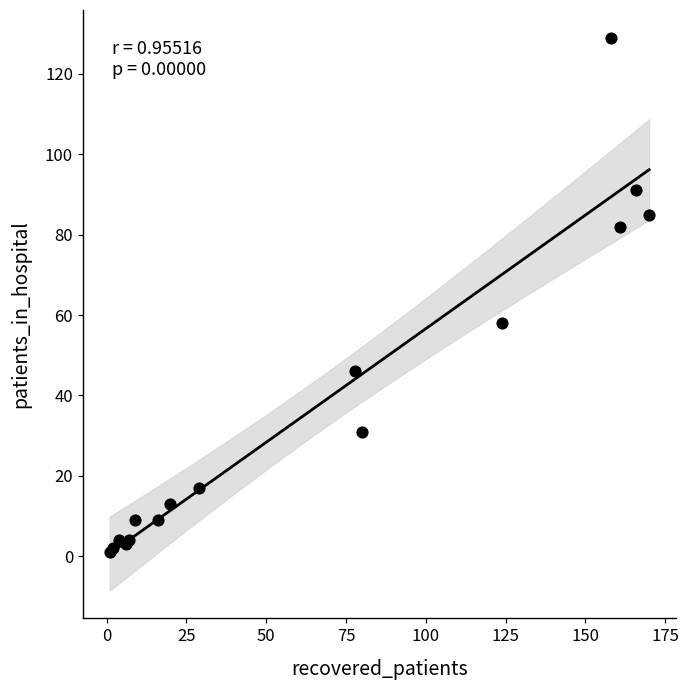

What Y value in the scatter plot is closest to 65?

58